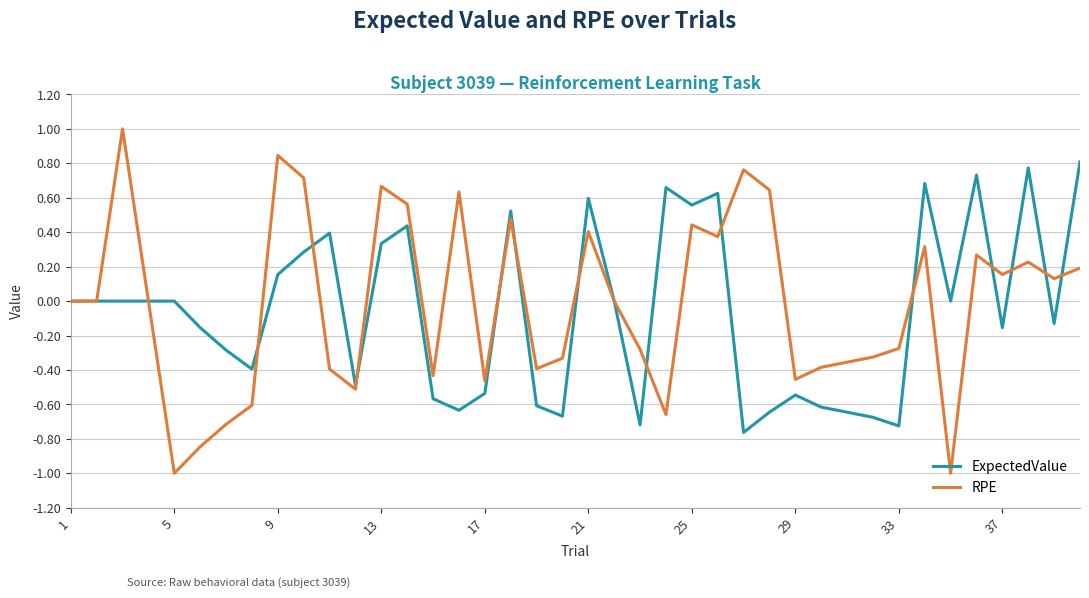

What is the maximum value shown in the chart?

1.0